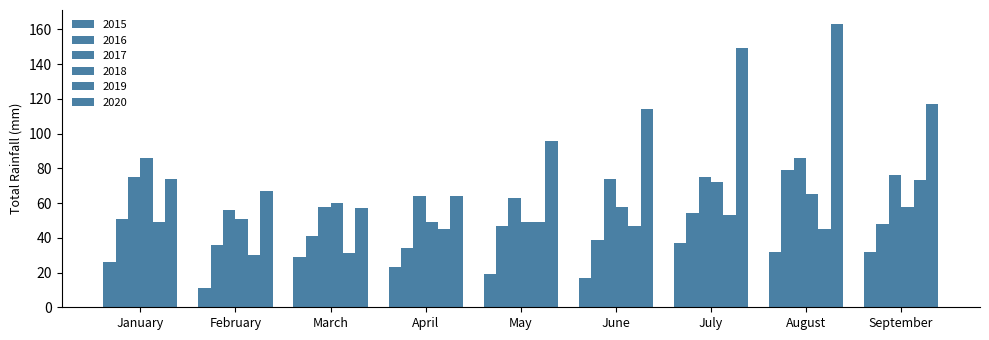

What is the approximate value of 2020 at August?

163